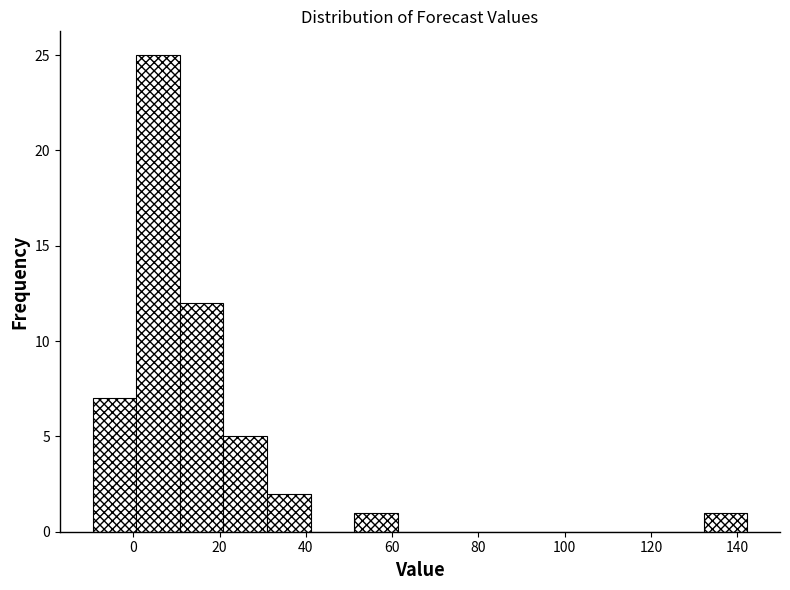

Reading left to right, list every bar in this chart as the range it spans on the x-axis followed by its height. Neither the bar edges nor the heights are printed on the chart, so give them approximately, as read against the axes.

-10 to 0: 7
0 to 10: 25
10 to 20: 12
20 to 32: 5
32 to 42: 2
42 to 52: 0
52 to 62: 1
62 to 72: 0
72 to 82: 0
82 to 92: 0
92 to 102: 0
102 to 112: 0
112 to 122: 0
122 to 132: 0
132 to 142: 1